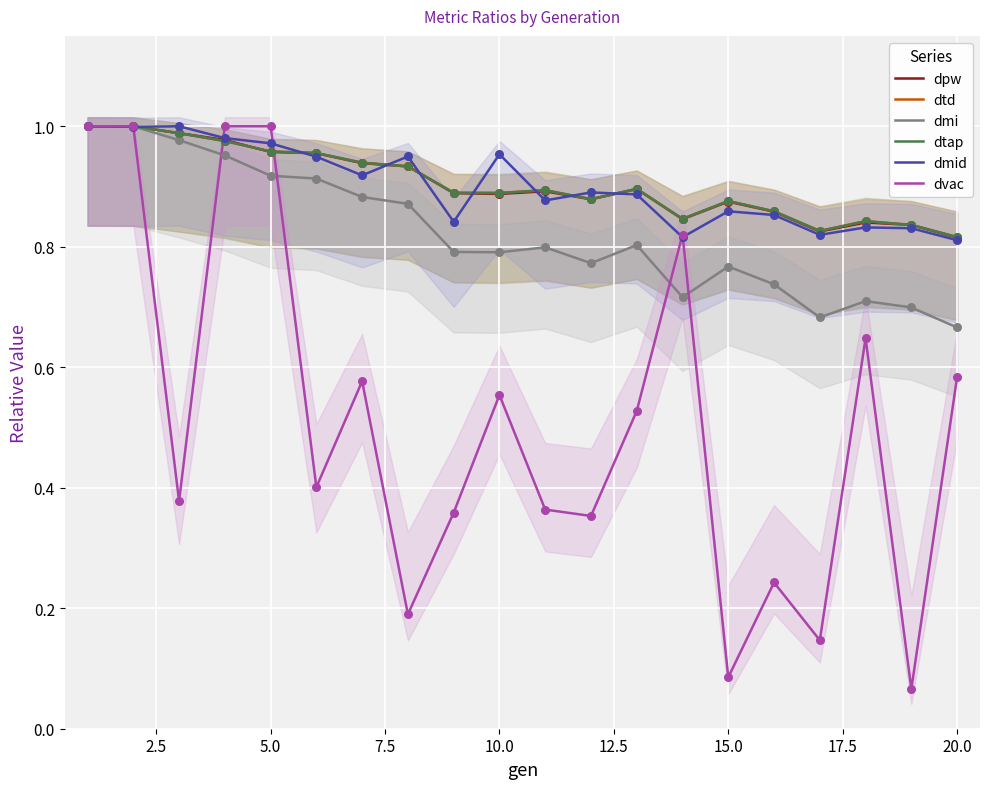

Which series has the widest spread of Y values?

dvac